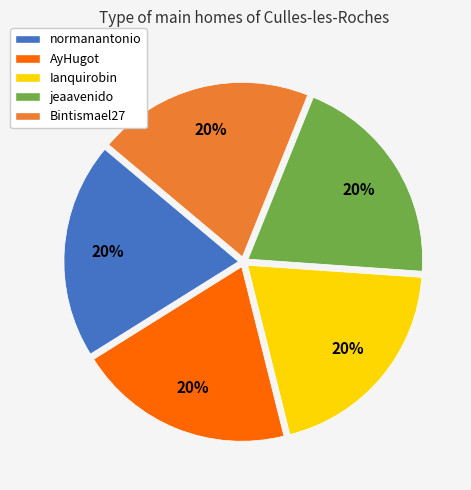

Count the number of slices in the pie.

5